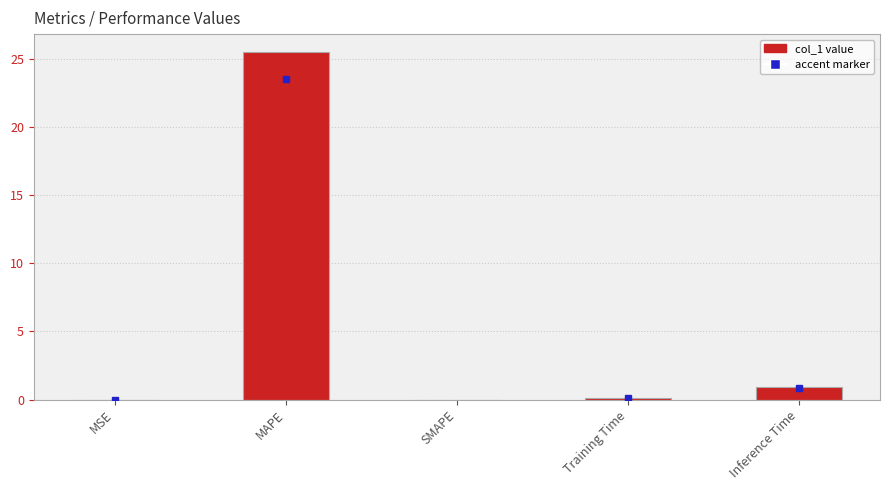

What is the change in value from MAPE to Training Time?

-25.5